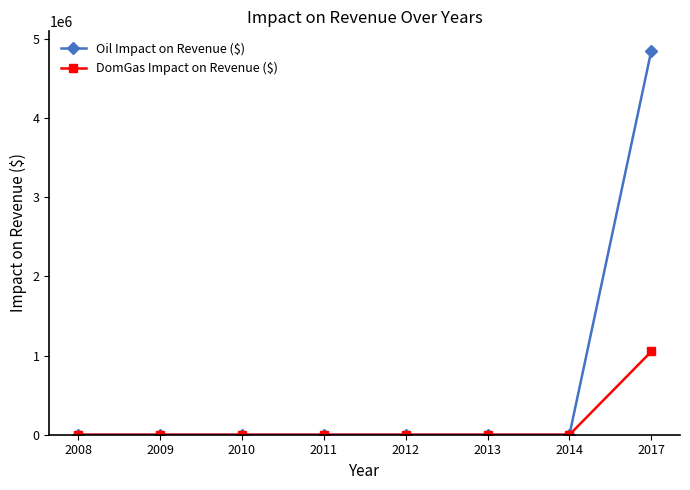

Reading left to right, transcribe all the data shown in this chart.

Oil Impact on Revenue ($): 0.0	0.0	0.0	0.0	0.0	0.0	0.0	4852063.1
DomGas Impact on Revenue ($): 0.0	0.0	0.0	0.0	0.0	0.0	0.0	1051200.0